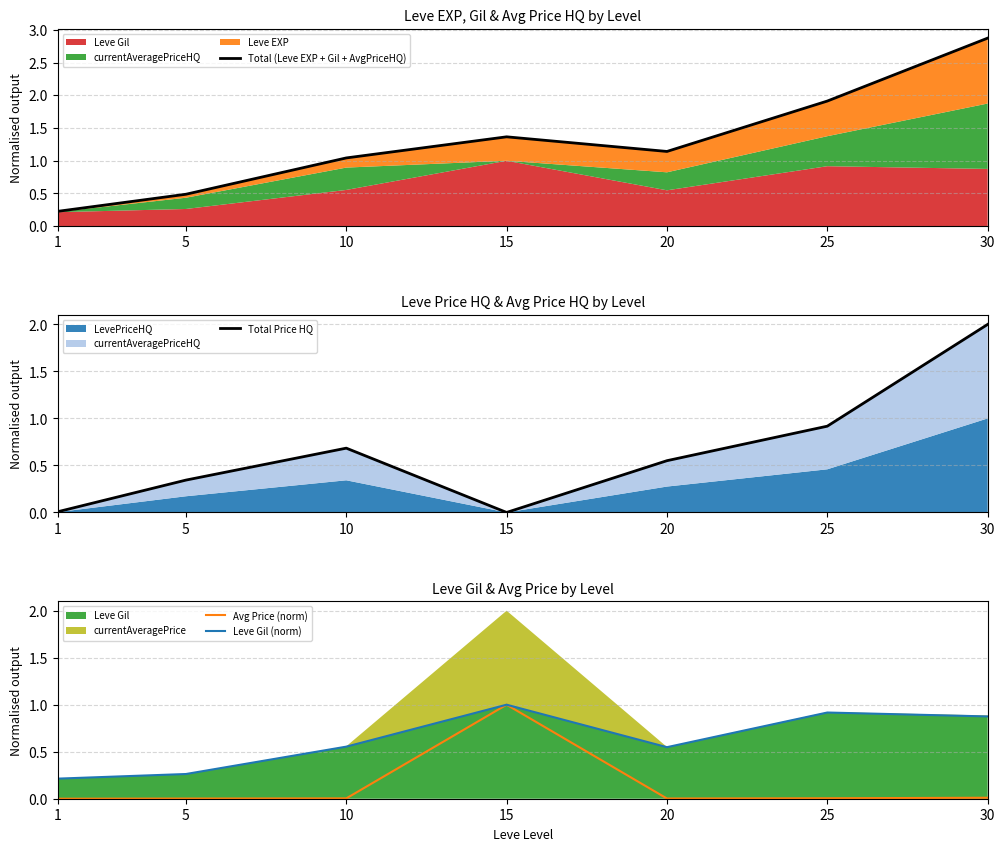

Rank the series by their maximum value, from lowest to highest.

Avg Price (norm), Leve Gil (norm), Total Price HQ, Total (Leve EXP + Gil + AvgPriceHQ)